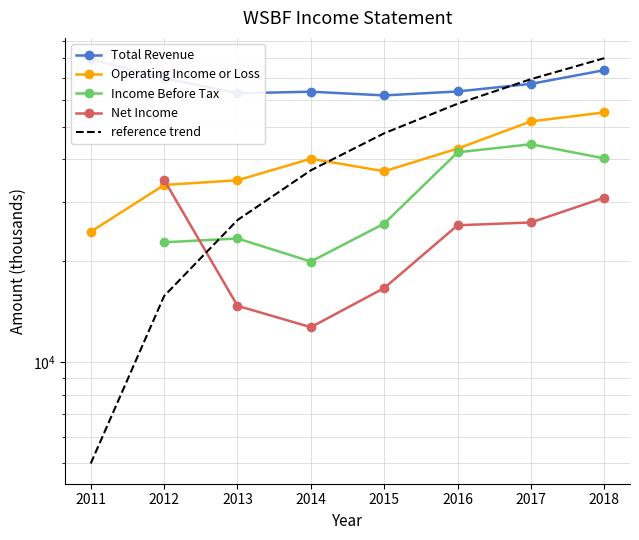

List the series in order of their overall mean, highest first.

Total Revenue, Operating Income or Loss, Income Before Tax, Net Income, reference trend